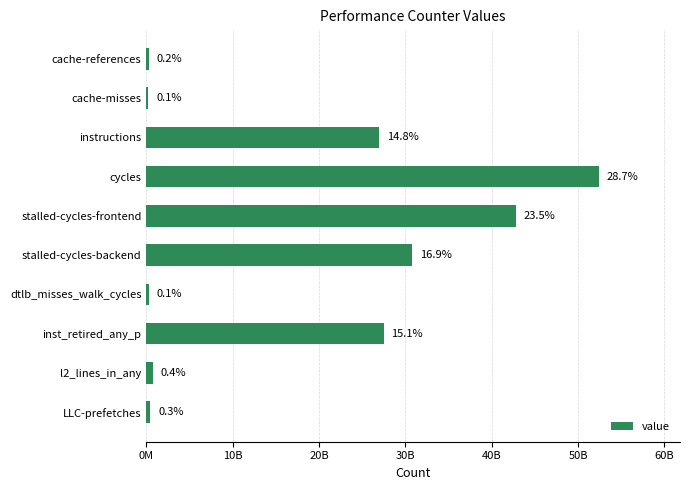

Are the bars horizontal?

Yes